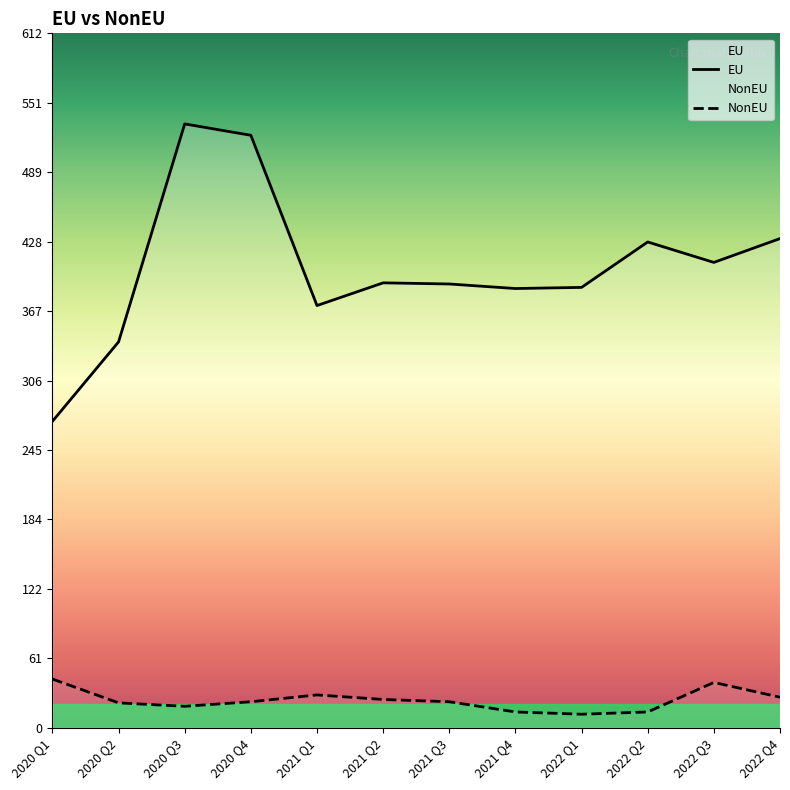

Which label corresponds to the largest value in the chart?

2020 Q3